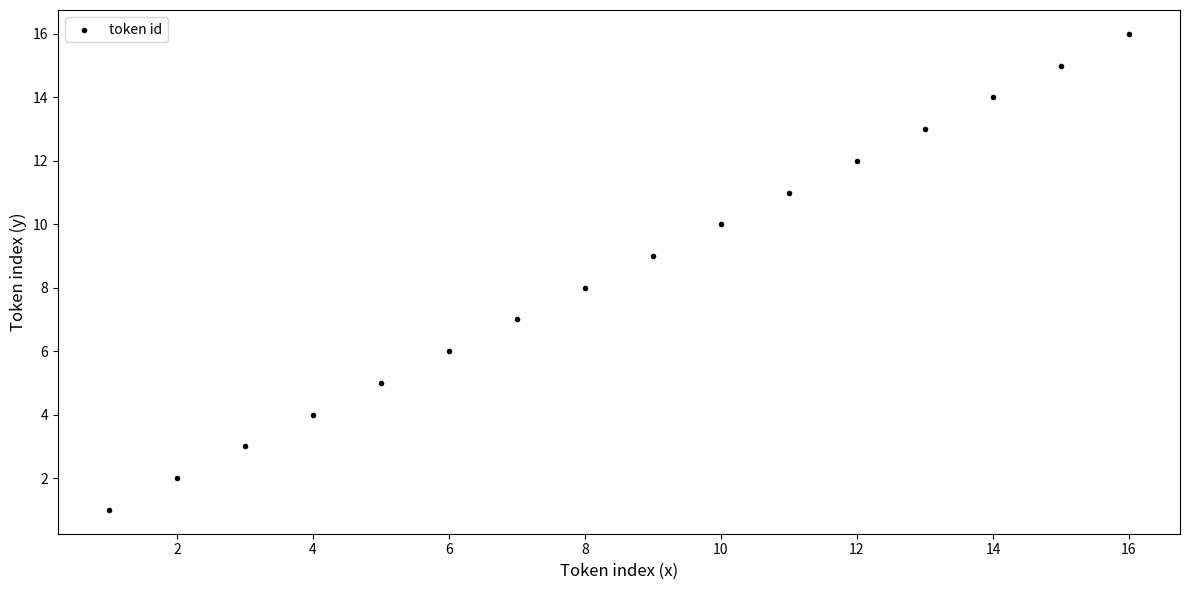

What is the range of Y values (max minus min)?

15